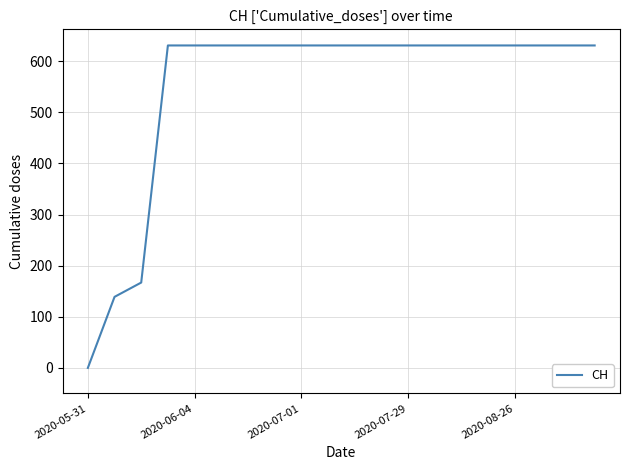

What is the maximum value shown in the chart?

631